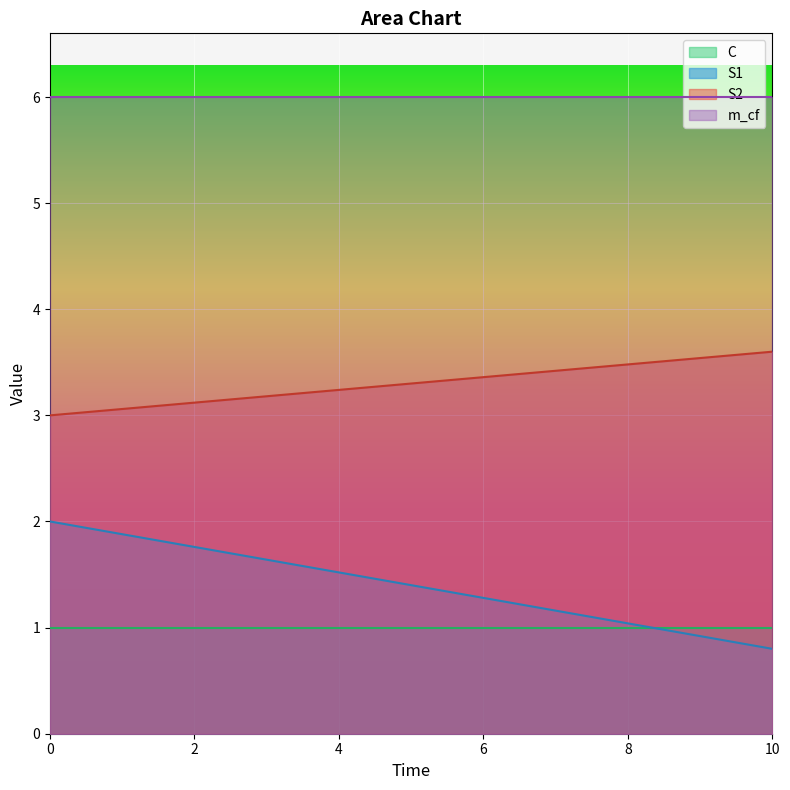

What is the smallest value displayed?

0.8